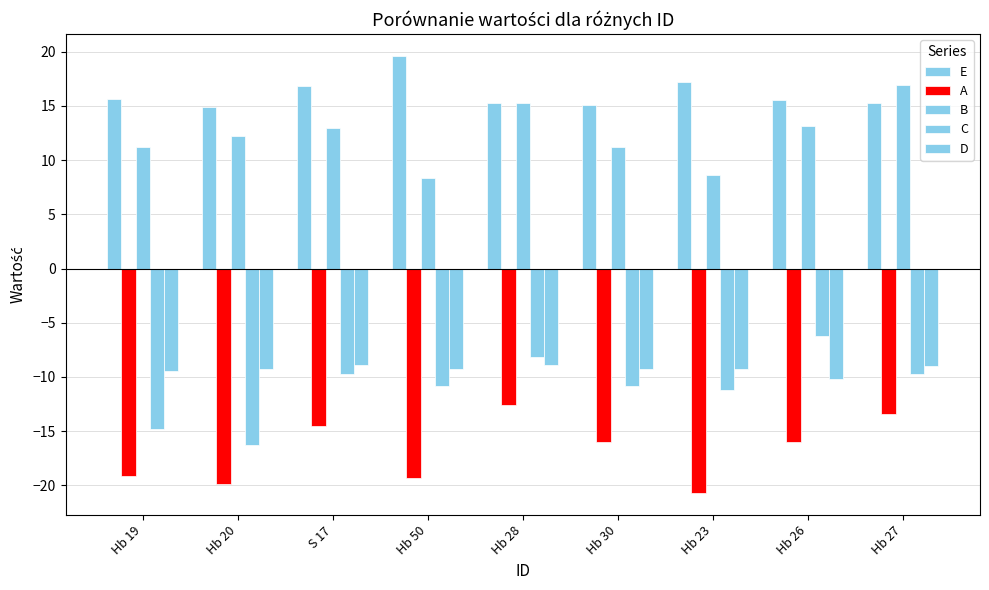

How many distinct data groups are displayed?

5